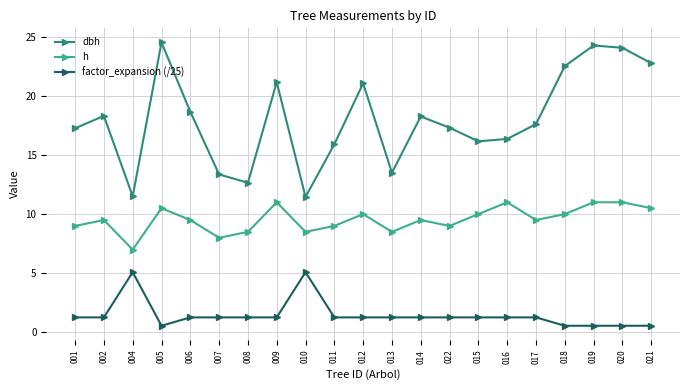

Count the h values in the range 9 to 10.

10